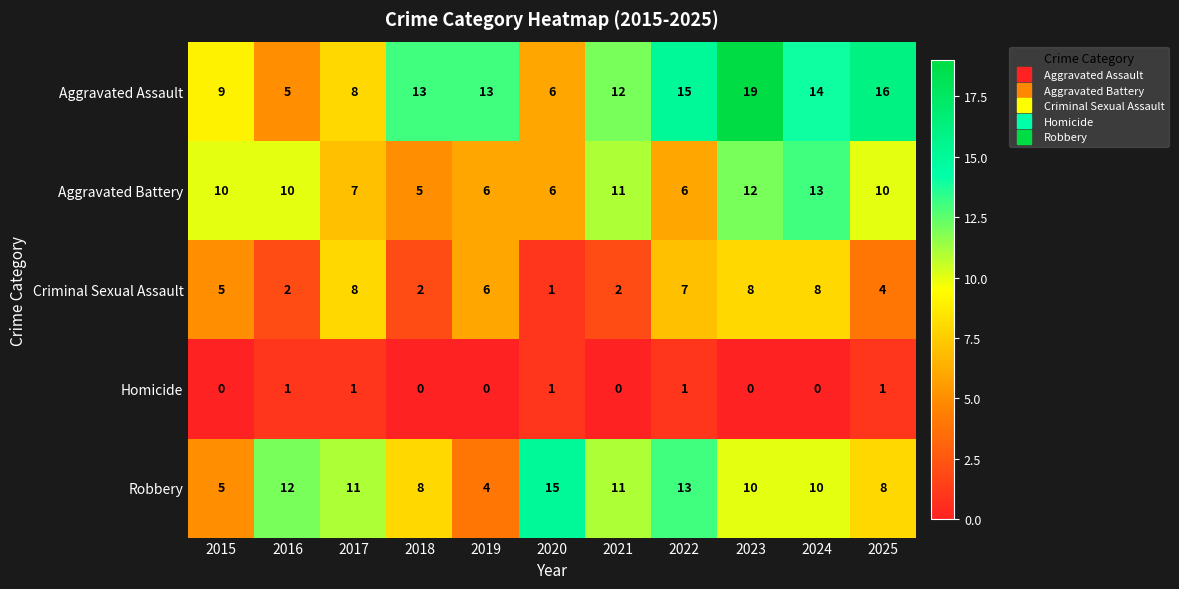

Rank the series by their maximum value, from highest to lowest.

Aggravated Assault, Robbery, Aggravated Battery, Criminal Sexual Assault, Homicide